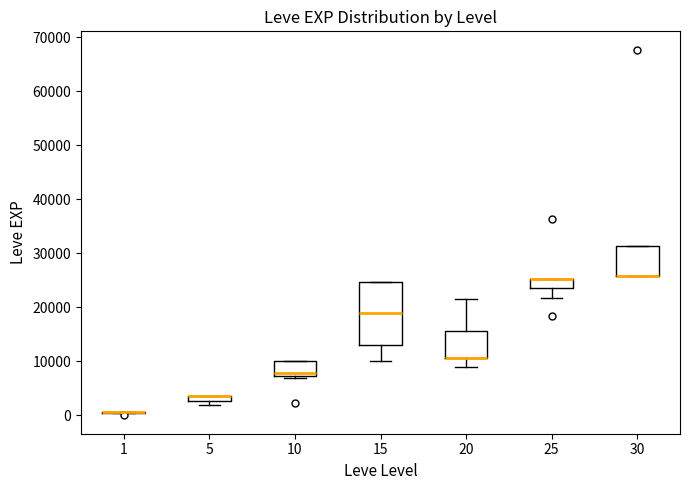

Where is the lower edge of the box at x = 30 on the y-axis? The values are not printed on the chart, so give them approximately, as read against the axis.

26000